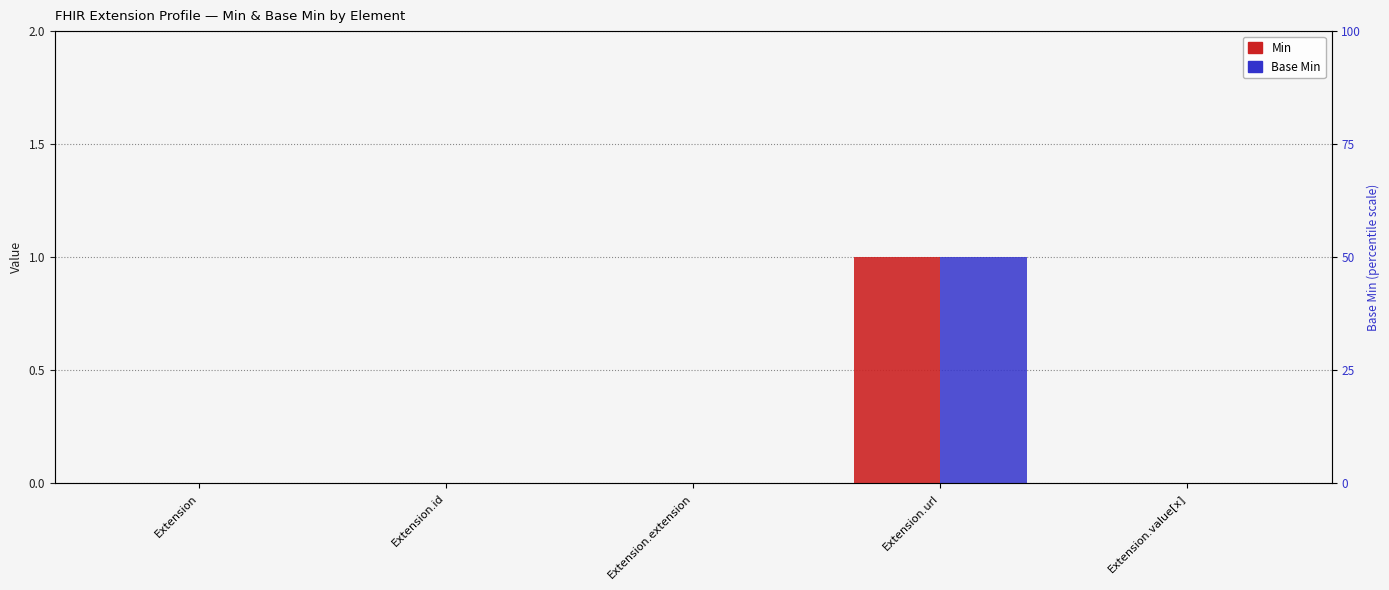

List the labels in order of Min value, largest first.

Extension.url, Extension, Extension.id, Extension.extension, Extension.value[x]